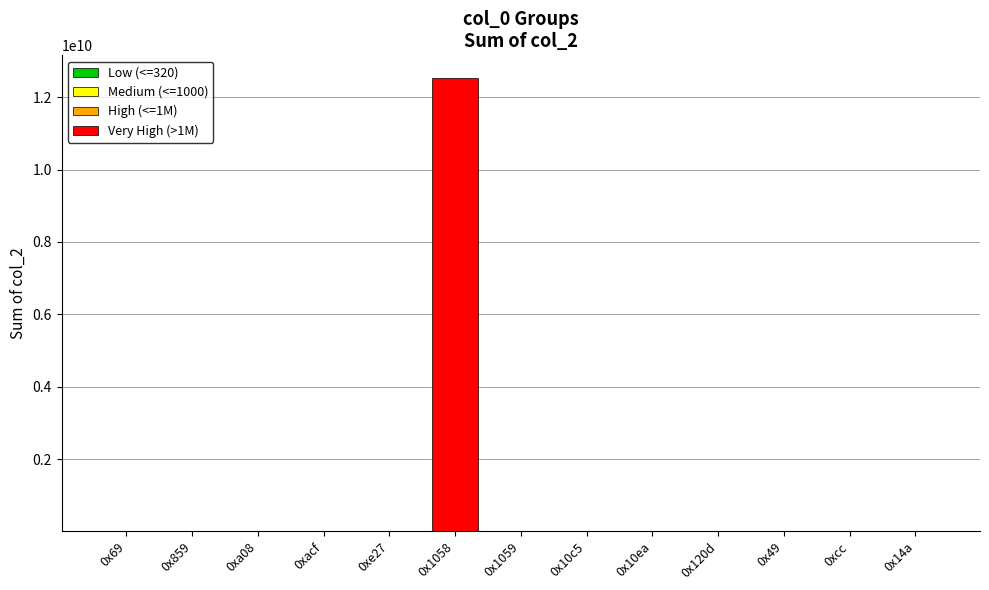

At which category is the sum across all series the highest?

0x1058